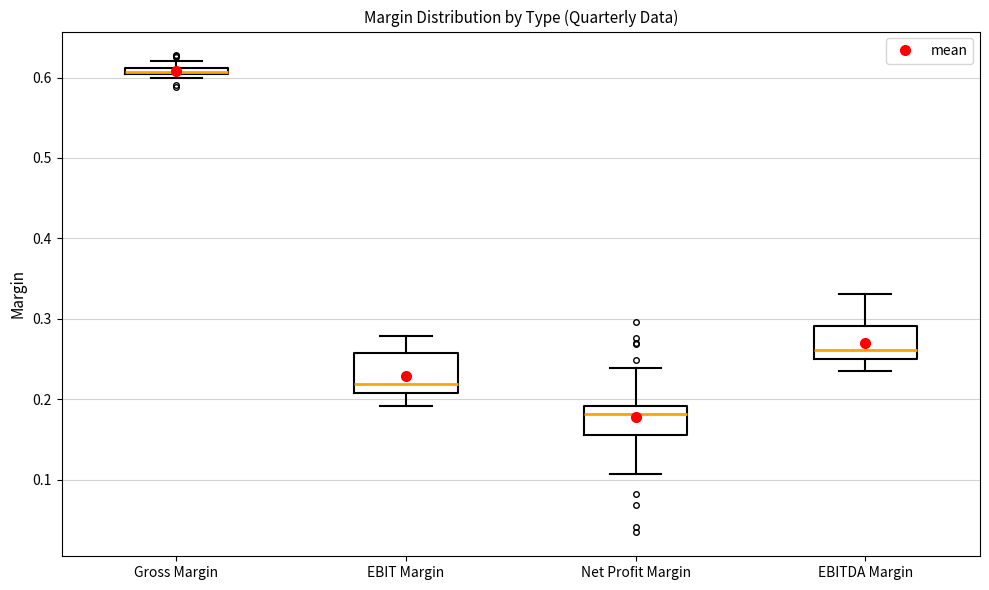

Which box has the highest median line?

Gross Margin